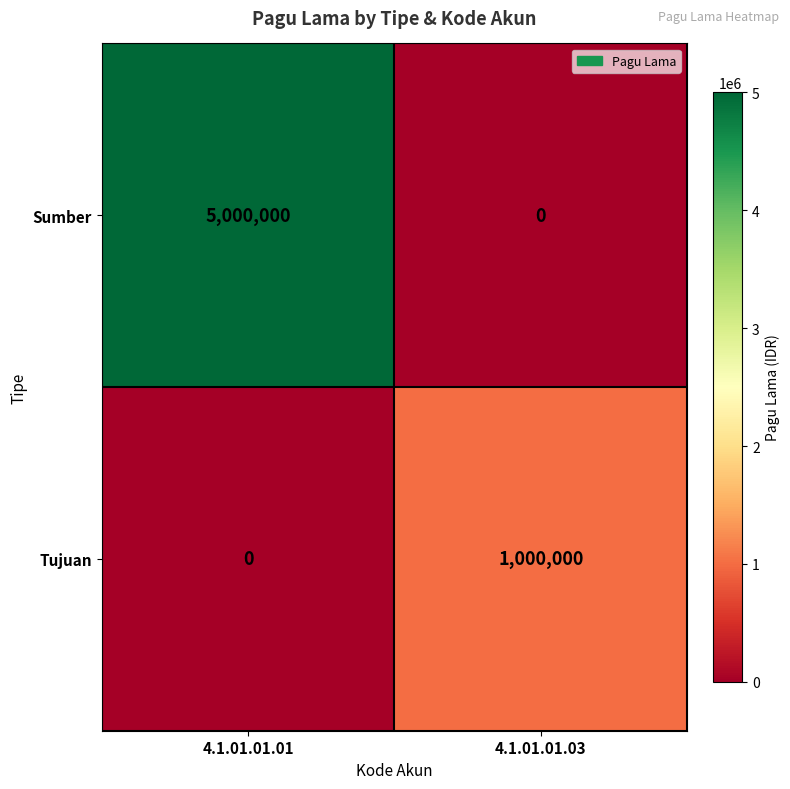

Is it true that Tujuan equals 0 at 4.1.01.01.01?

True